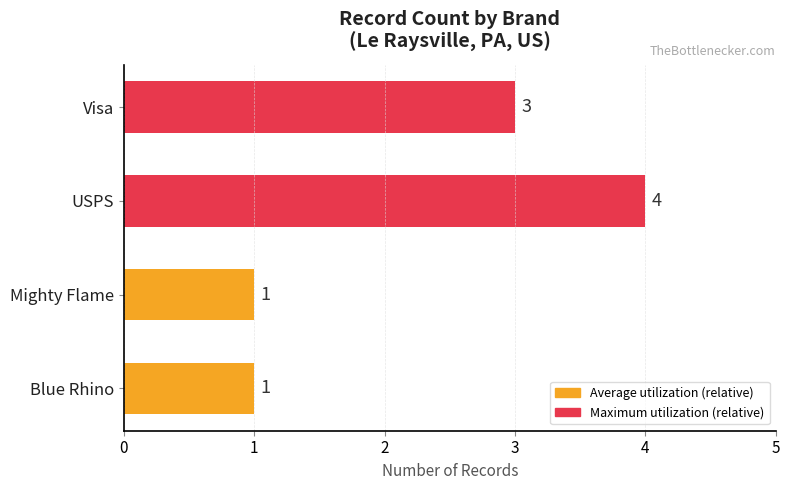

What is the change in value from Mighty Flame to Visa?

+2